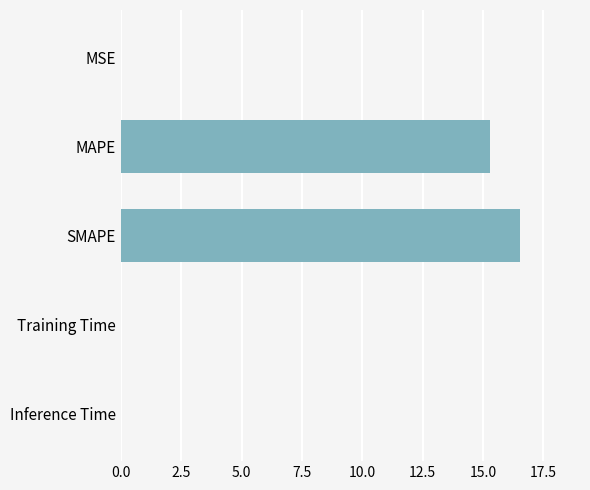

The value at Inference Time is 0.0. True or false?

True